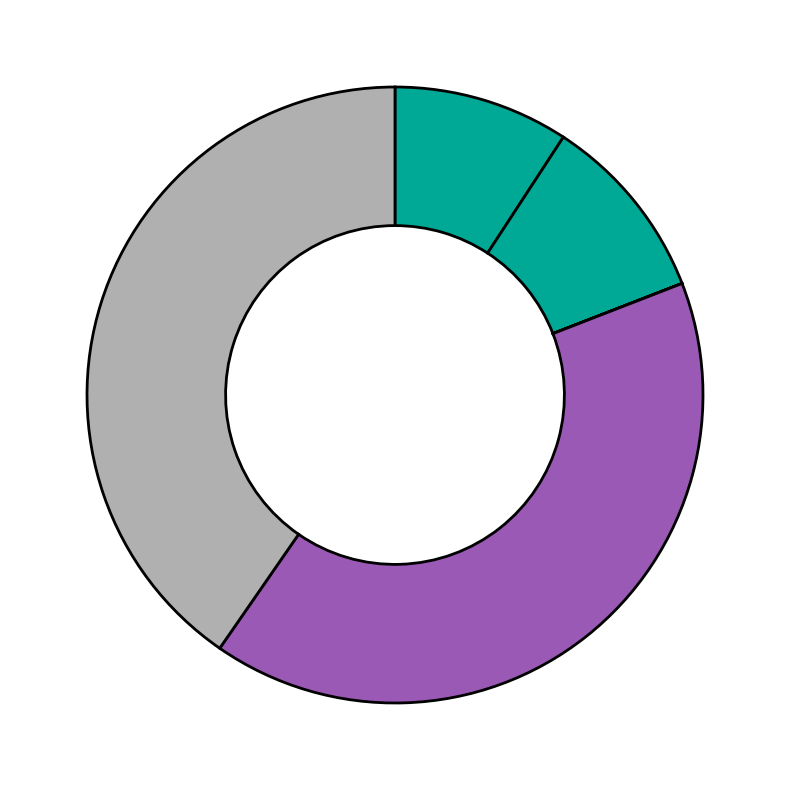

How many slices are in this pie chart?

6